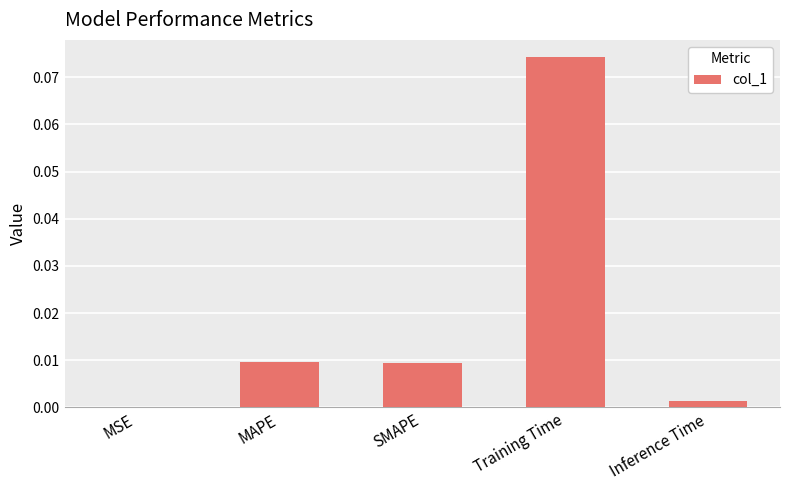

Which category has the highest value across all series?

Training Time